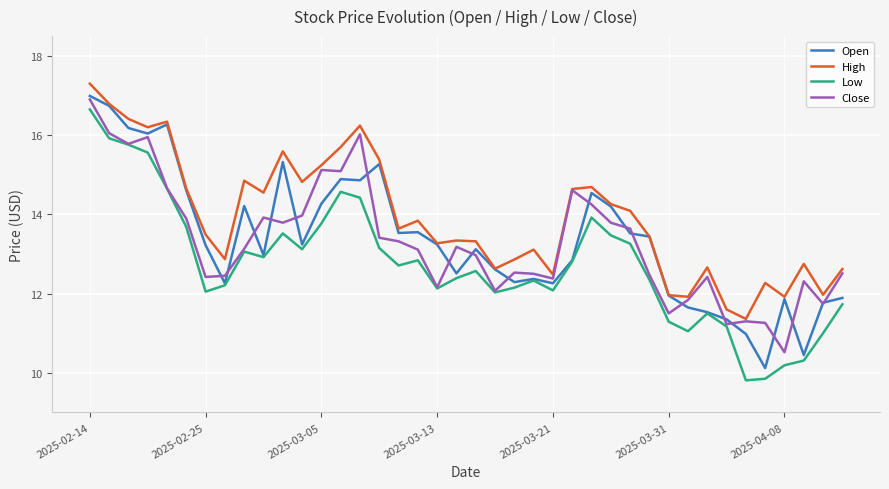

True or false: Low and High cross at least once.

False